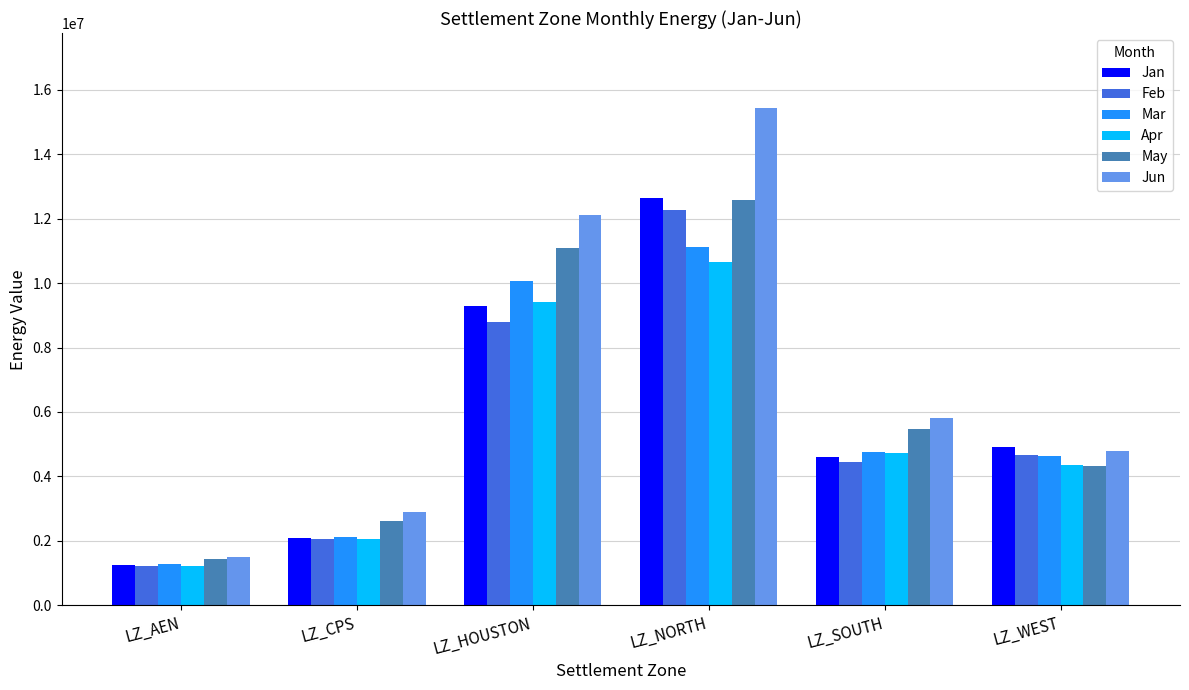

What is the minimum value shown in the chart?

1212388.1